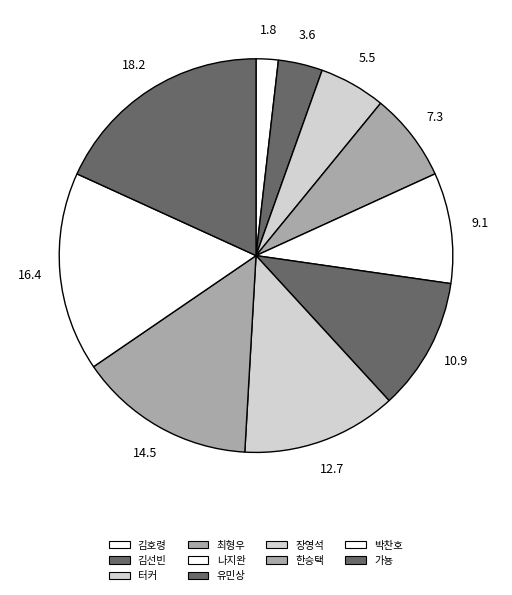

Does any single category account for the majority?

No